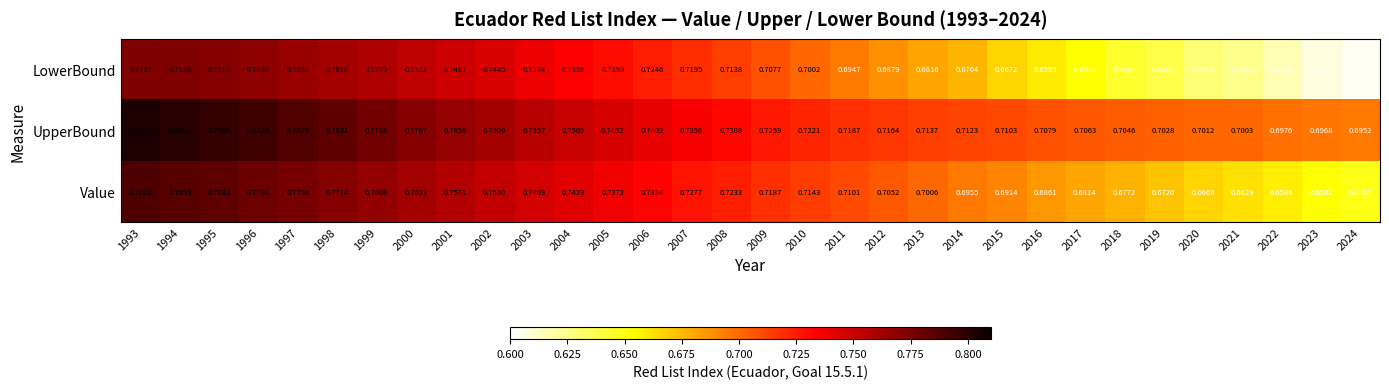

Which series has the largest total across all categories?

UpperBound